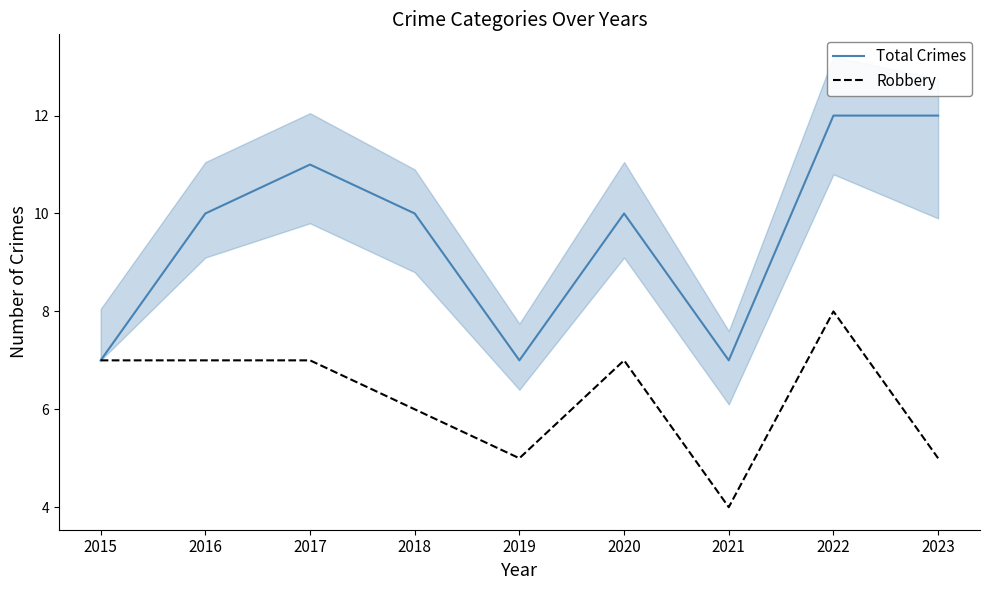

At how many categories does at least one series exceed 8?

6